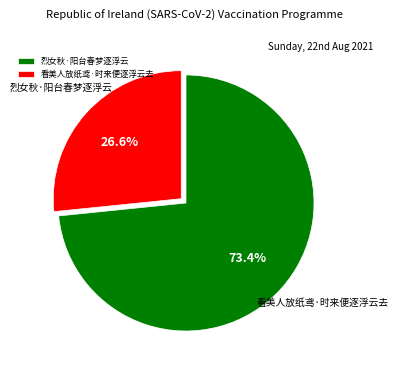

How many slices are in this pie chart?

2